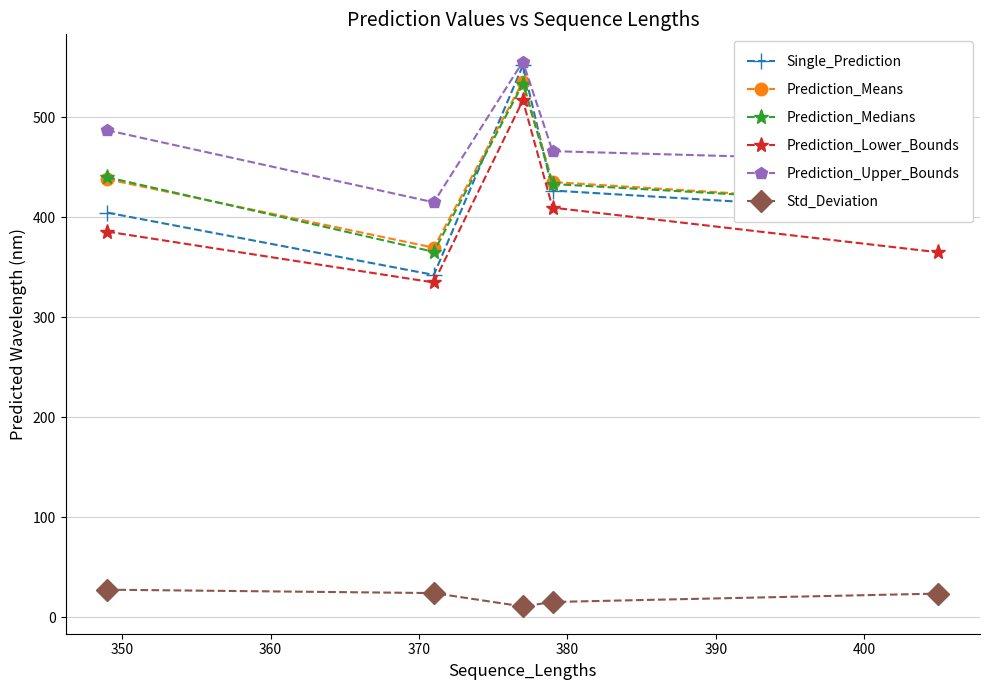

Is this an area chart (filled region under the line)?

No